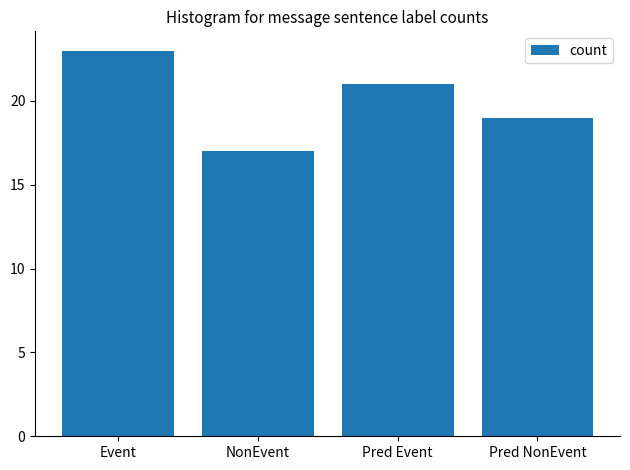

List the labels in order of value, largest first.

Event, Pred Event, Pred NonEvent, NonEvent